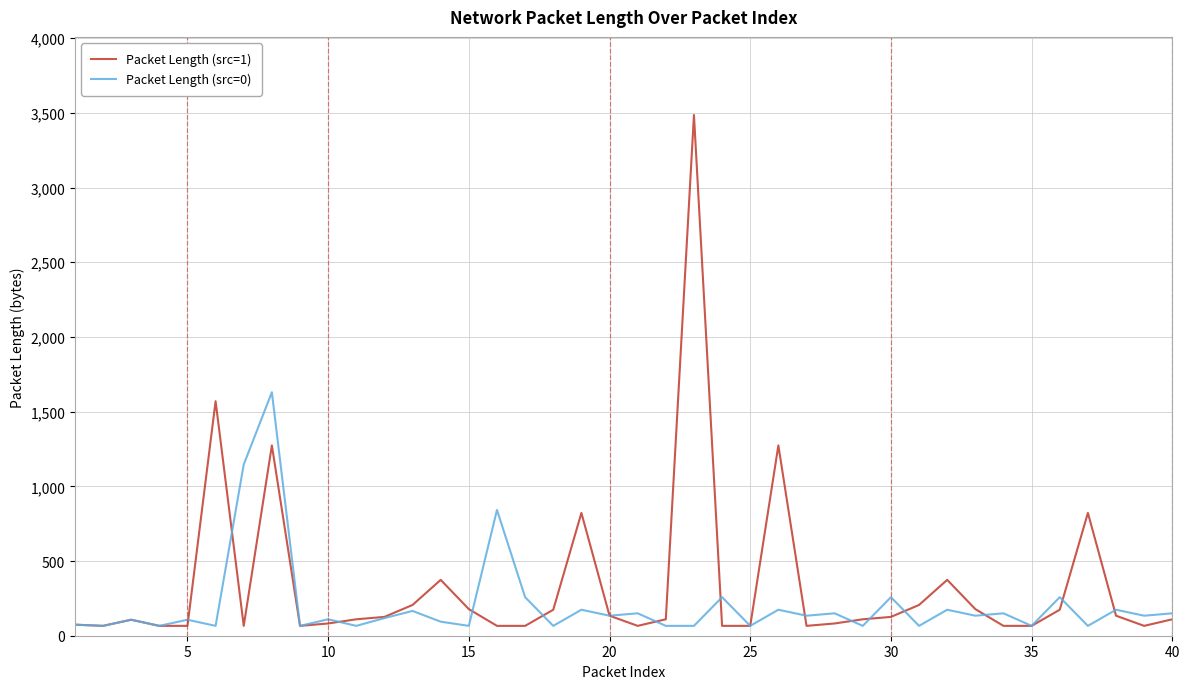

What is the greatest value displayed?

3486